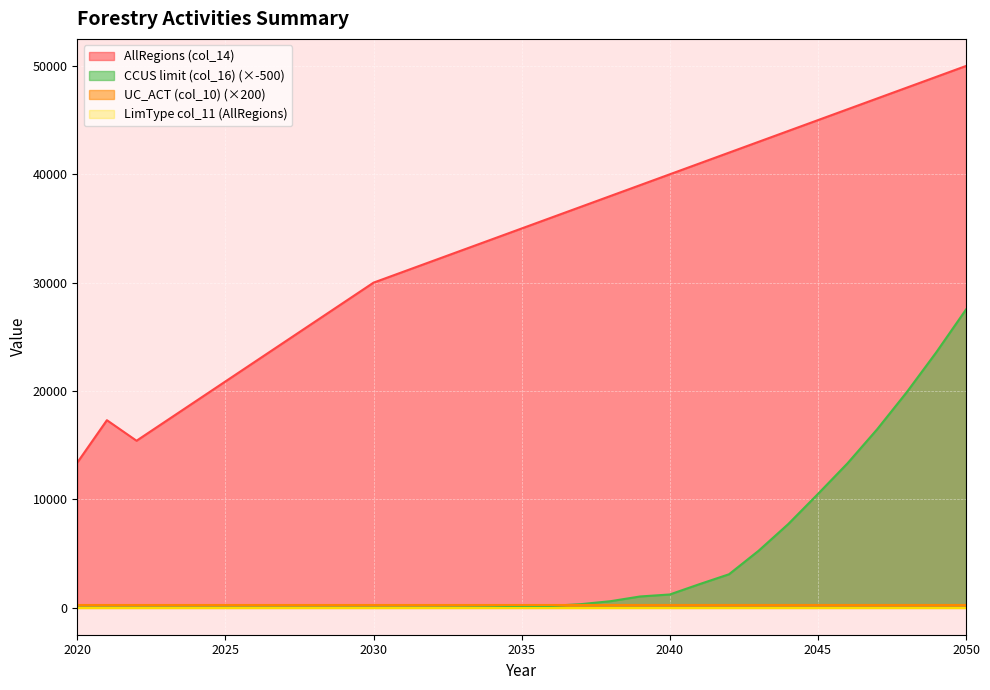

The CCUS limit (col_16) series shows 0.0 at 2028. True or false?

False